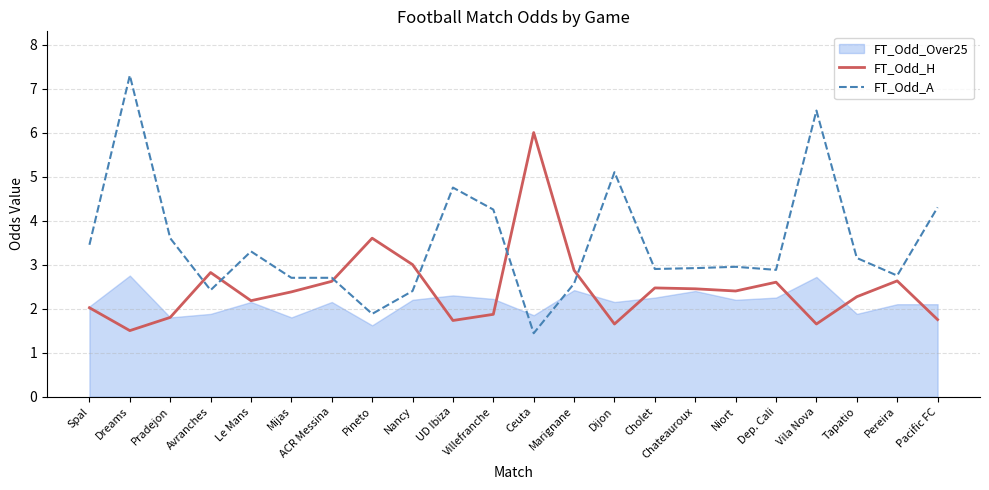

What is the average value of the FT_Odd_A series?

3.5